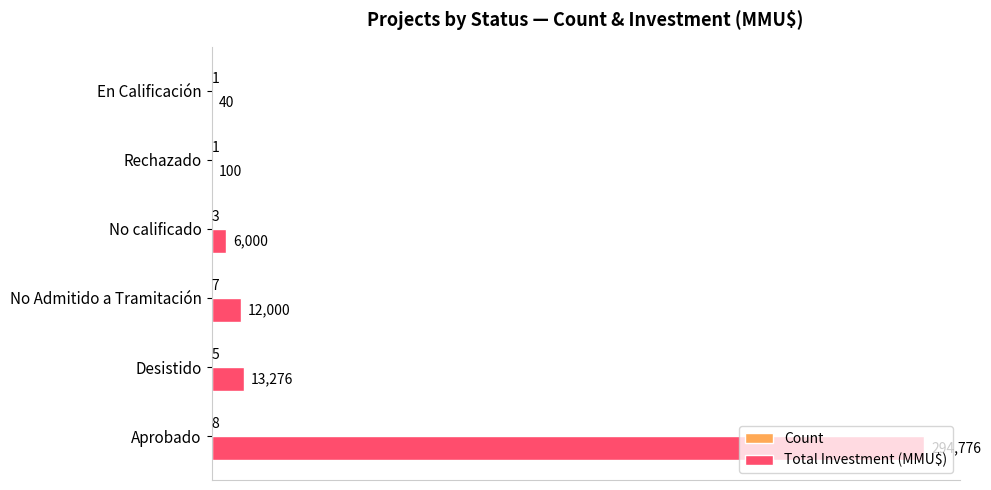

Is it true that Total Investment (MMU$) equals 13276 at Desistido?

True